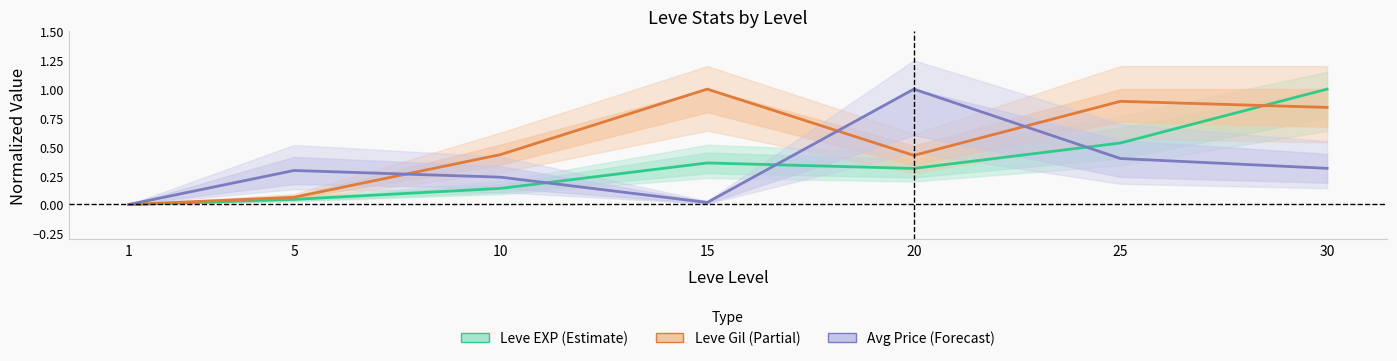

Is it true that Avg Price (Forecast) equals 0.4 at 25?

True